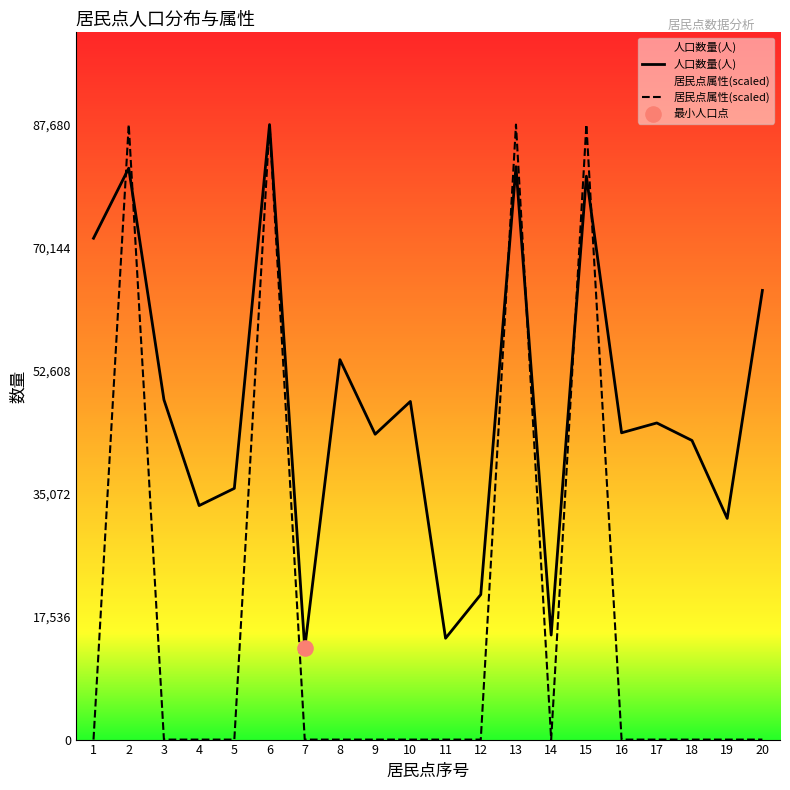

Which series has the largest total across all categories?

人口数量(人)